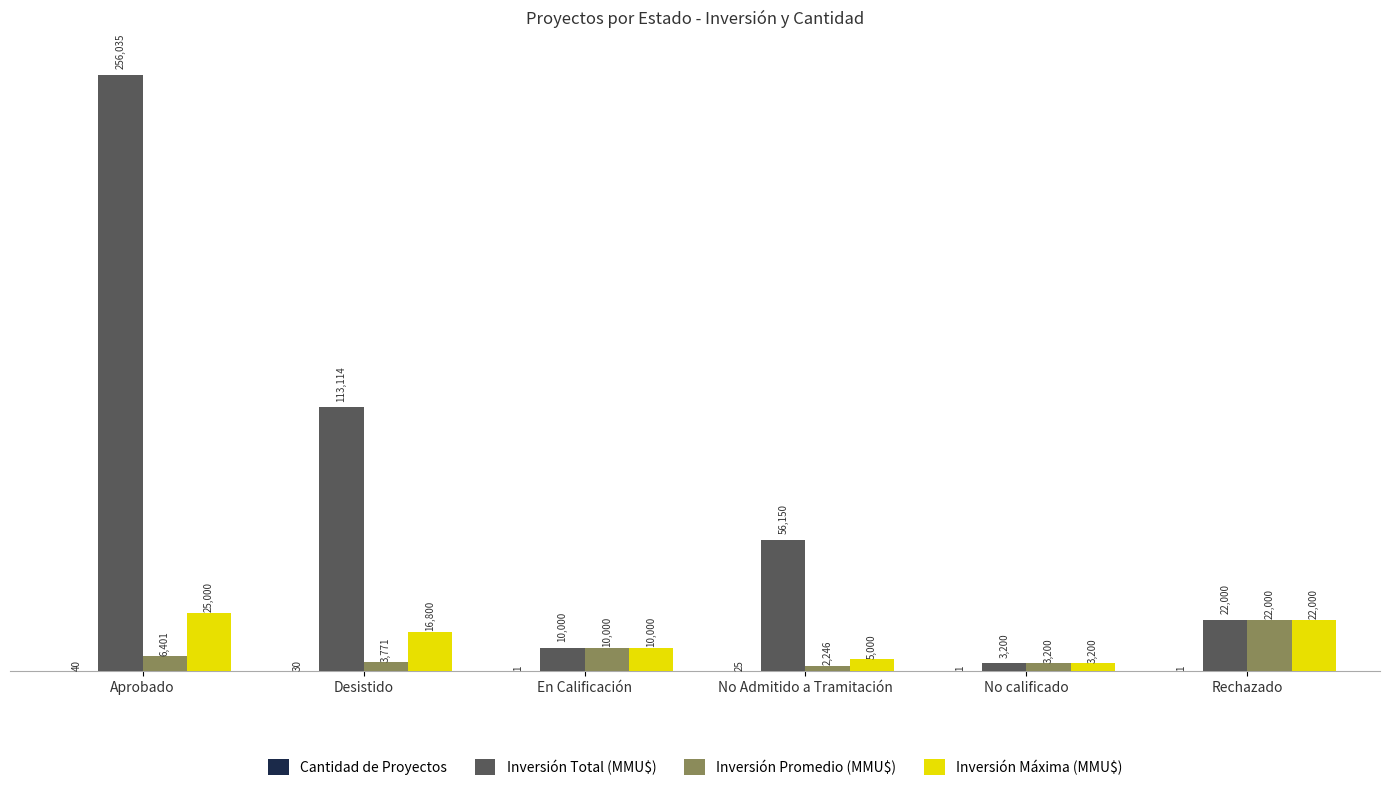

Is it true that Inversión Promedio (MMU$) equals 22000 at Rechazado?

True